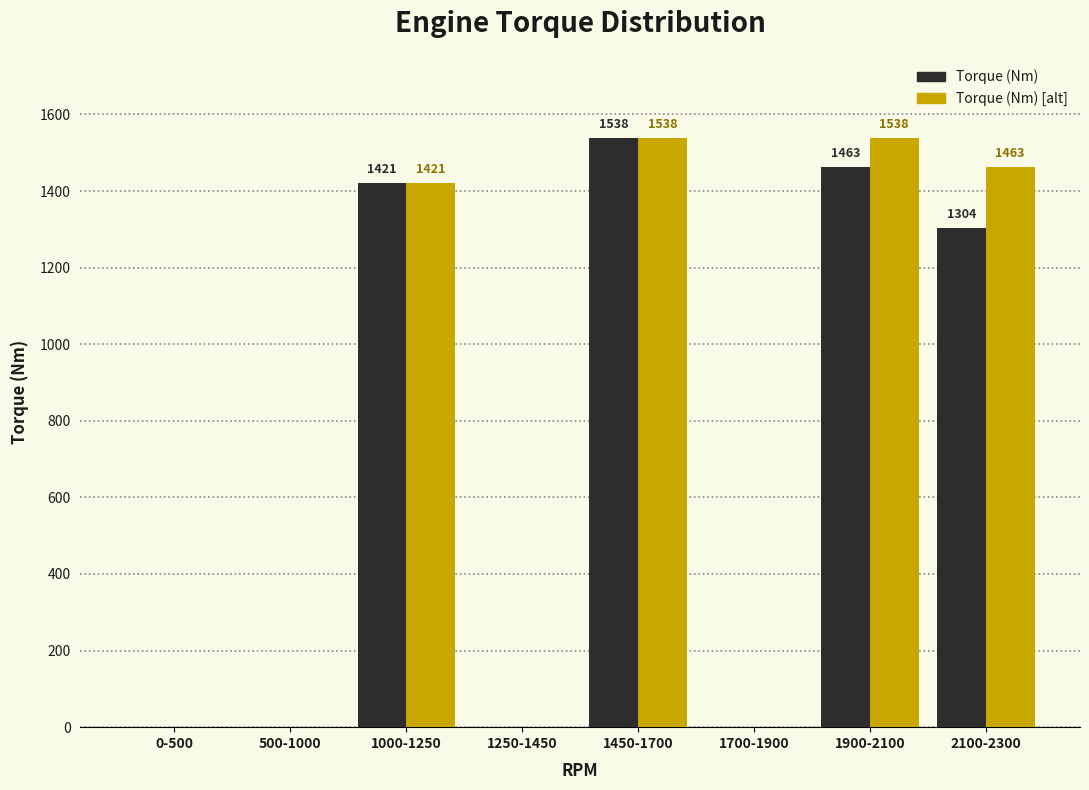

What is the maximum value for Torque (Nm) [alt]?

1538.0